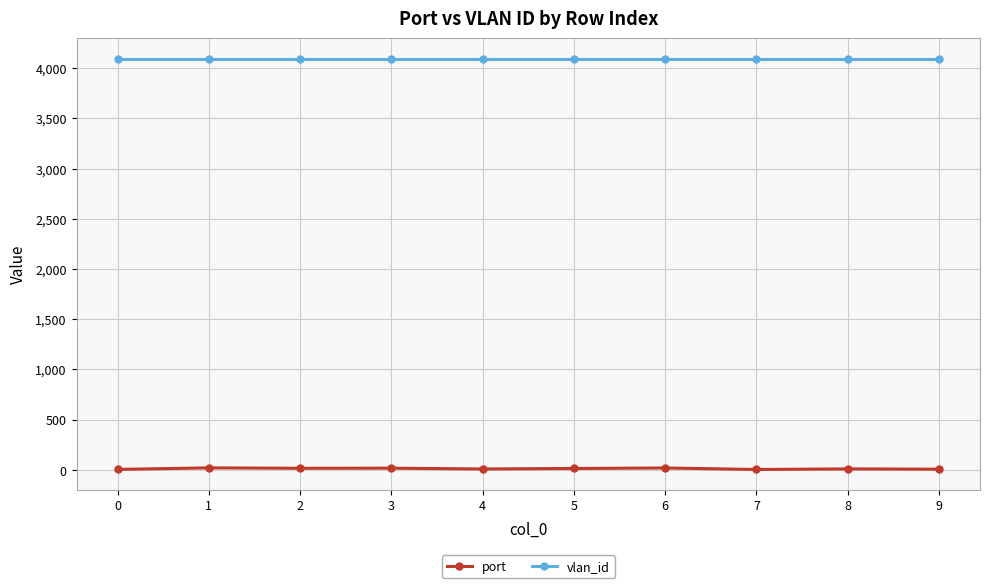

Is it true that vlan_id equals 4094 at 1?

True